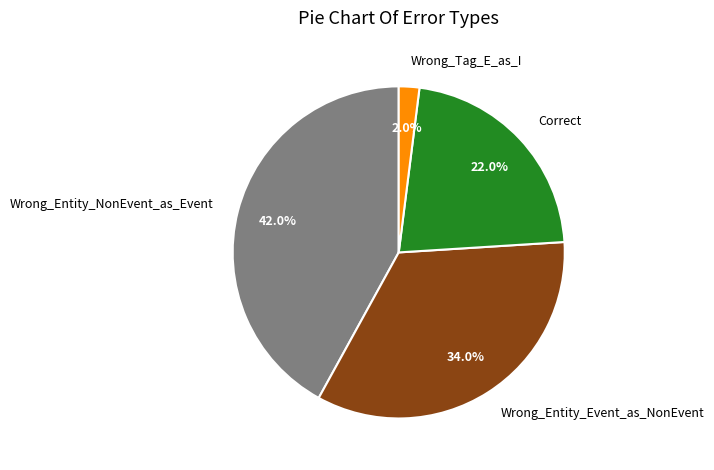

What percentage is NOT represented by Wrong_Tag_E_as_I?

98.0%